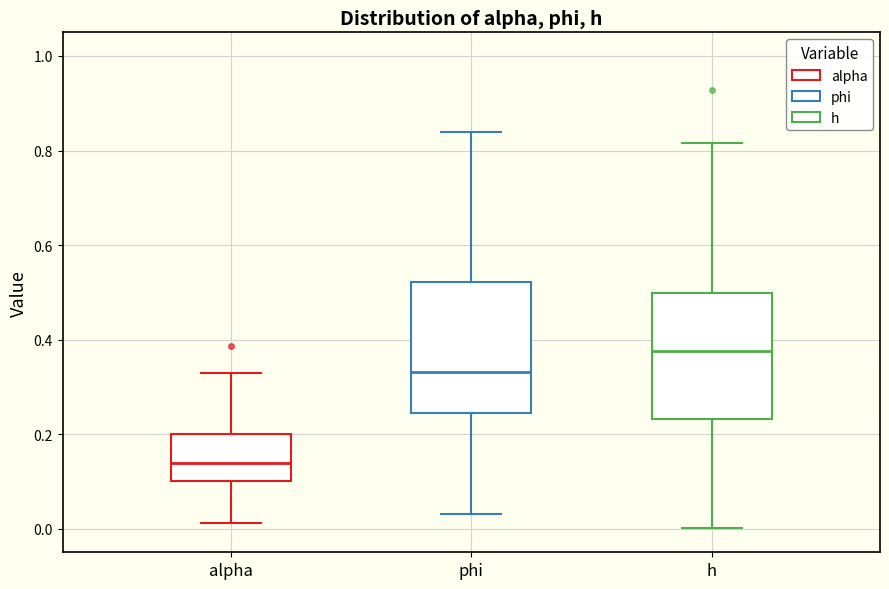

Reading left to right, transcribe this box plot: for each box, give where its median line is, the range the box spans, and where its two whiskers end, as read against the y-axis. The values are not printed on the chart, so give them approximately, as read against the axis.

alpha: median 0.14, box 0.10 to 0.20, whiskers 0.02 to 0.32
phi: median 0.34, box 0.24 to 0.52, whiskers 0.04 to 0.84
h: median 0.38, box 0.24 to 0.50, whiskers 0.00 to 0.82